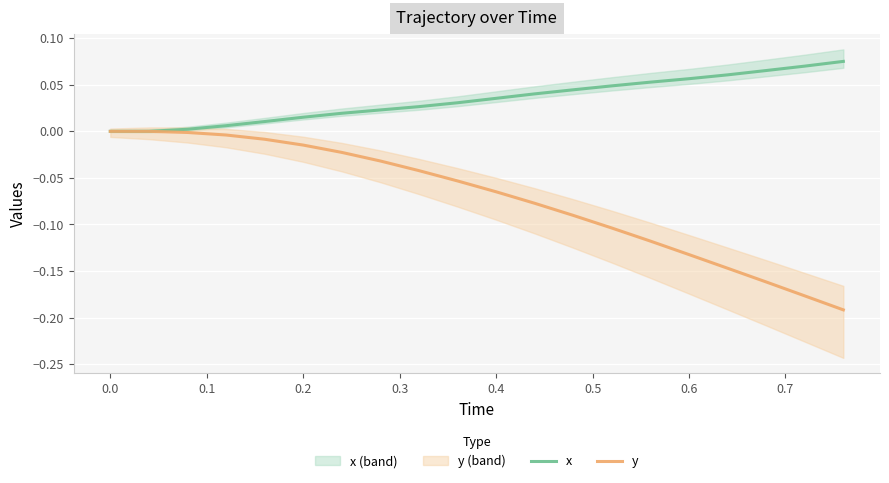

Is it true that x equals 0.1 at 0.4?

False